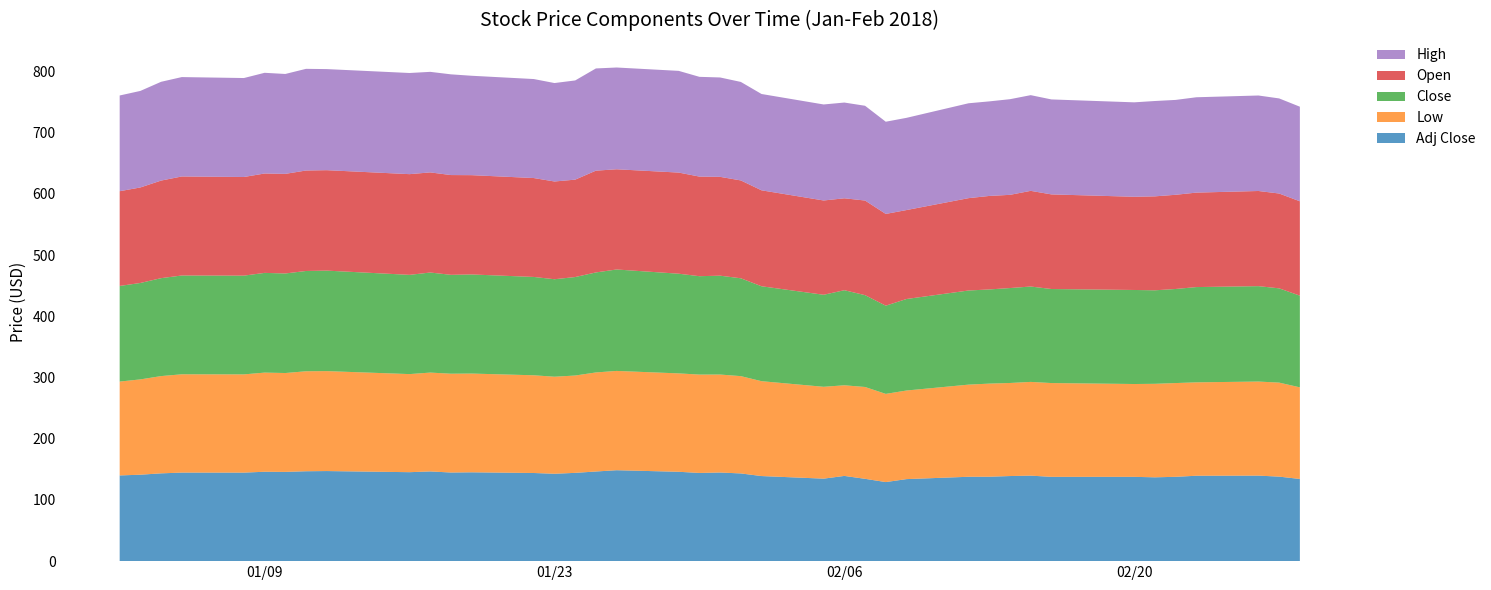

Reading left to right, transcribe all the data shown in this chart.

Adj Close: 140.0	141.2	143.4	144.7	144.6	146.0	145.8	146.8	147.2	145.3	146.5	144.8	145.1	144.0	142.7	144.2	146.4	148.5	146.0	144.1	144.8	143.3	139.0	134.8	139.2	134.5	129.2	134.0	137.8	137.9	139.0	139.7	137.7	137.7	136.9	137.8	139.5	139.7	138.1	134.2
Low: 153.3	155.7	158.9	160.6	160.5	162.0	161.5	163.3	163.2	160.2	161.5	161.4	161.3	159.6	158.5	159.0	161.8	162.2	160.7	160.7	160.0	158.9	154.9	150.0	148.0	150.0	144.1	144.7	150.5	152.1	152.0	153.1	153.2	151.6	152.7	153.1	152.6	153.7	153.6	149.7
Close: 156.2	157.5	160.0	161.4	161.3	162.9	162.6	163.8	164.2	162.1	163.5	161.5	161.9	160.6	159.2	160.9	163.3	165.7	162.8	160.7	161.5	159.8	155.1	150.3	155.3	150.0	144.1	149.5	153.8	153.8	155.1	155.8	153.6	153.6	152.7	153.7	155.6	155.8	154.0	149.8
Open: 154.8	156.0	159.4	161.8	161.1	162.3	162.7	164.1	164.1	164.5	163.6	163.0	162.2	161.6	159.7	159.1	166.3	163.7	165.2	162.7	161.4	159.8	156.7	154.0	150.2	154.6	149.9	145.3	150.9	152.7	152.2	156.3	154.6	152.2	153.5	153.9	154.3	155.4	154.9	154.2
High: 156.3	157.7	161.3	162.3	161.7	164.5	163.2	166.1	165.1	165.2	164.2	164.5	162.4	161.7	160.8	162.0	166.9	166.2	166.1	162.9	162.3	160.9	157.3	156.8	156.4	154.8	150.6	150.6	155.0	154.4	156.2	156.3	155.1	154.3	155.7	155.0	155.7	156.0	155.3	154.5